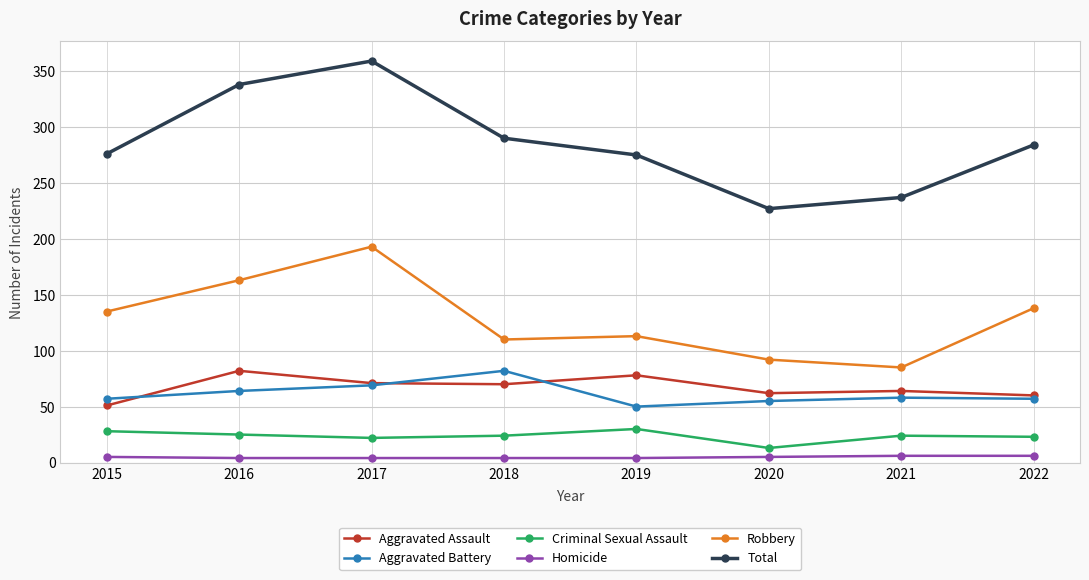

What is the value of the Aggravated Battery point at the 7th from the left?

58